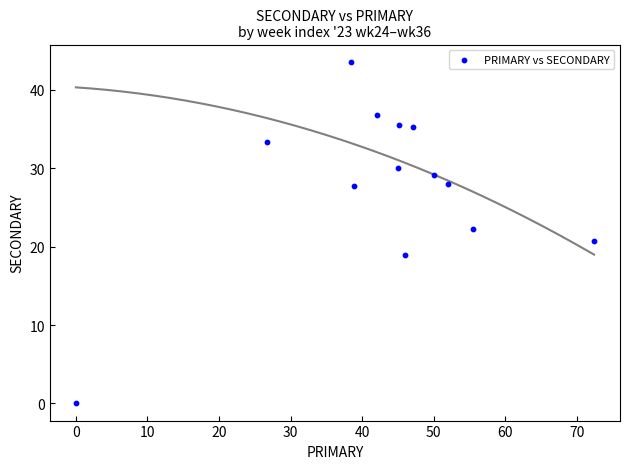

What is the range of X values (max minus min)?

72.4